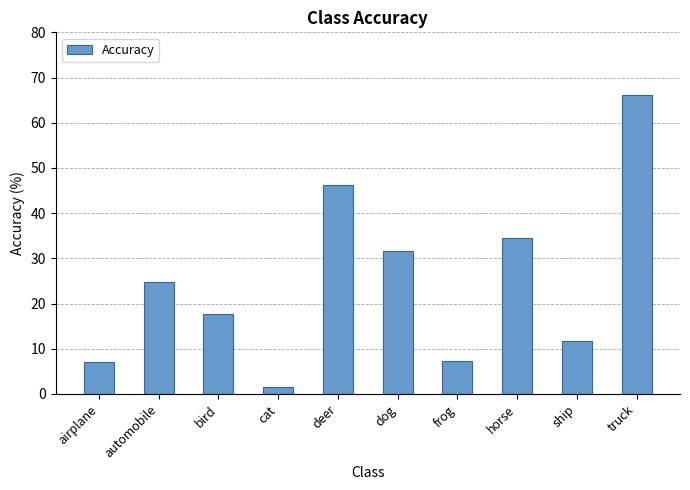

At which category does the chart reach its minimum across all series?

cat